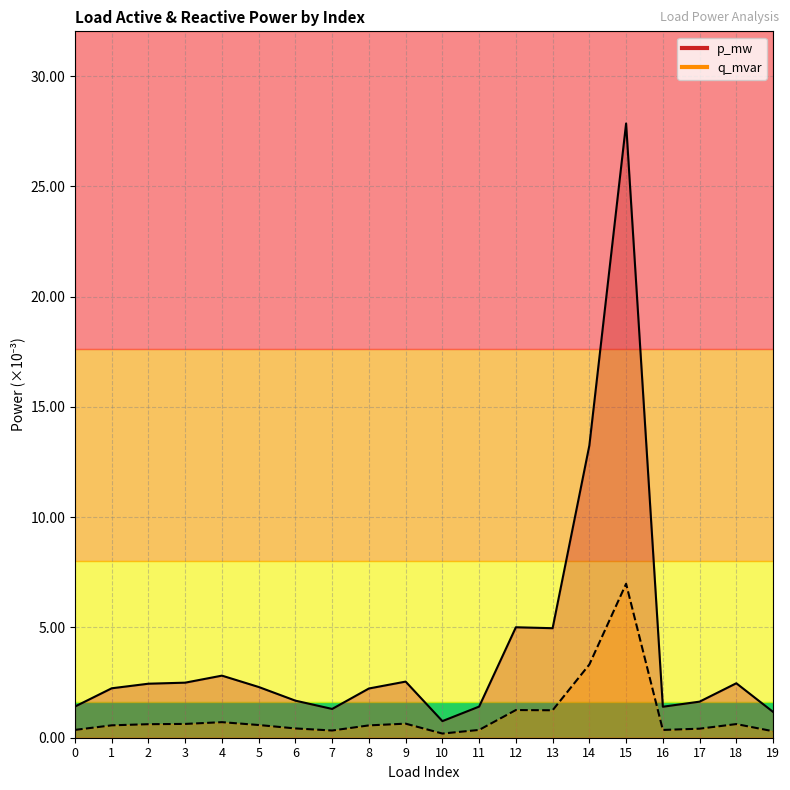

At how many categories does at least one series exceed 0?

20